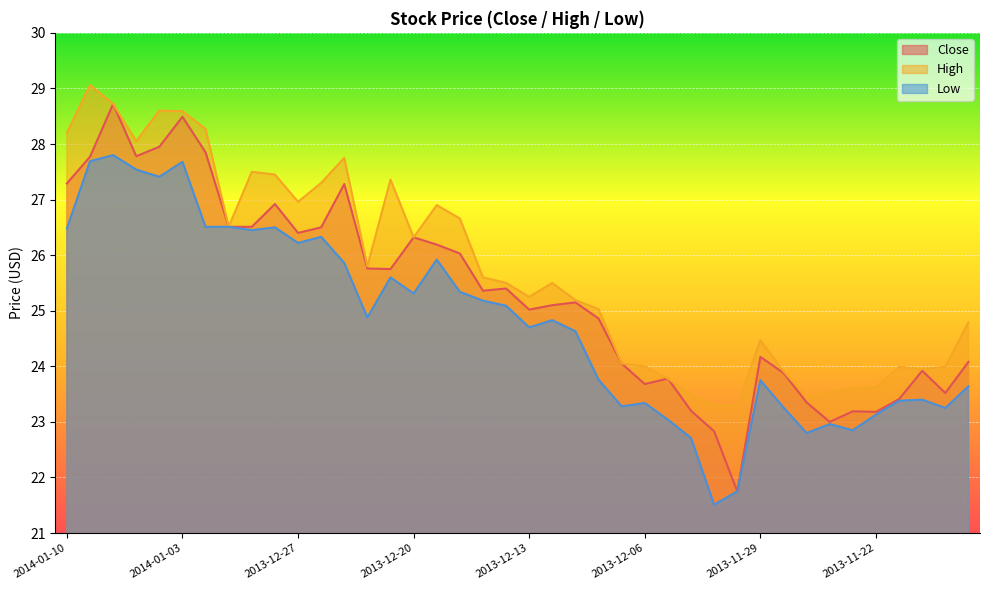

Where is the first local maximum for Low?

2014-01-08